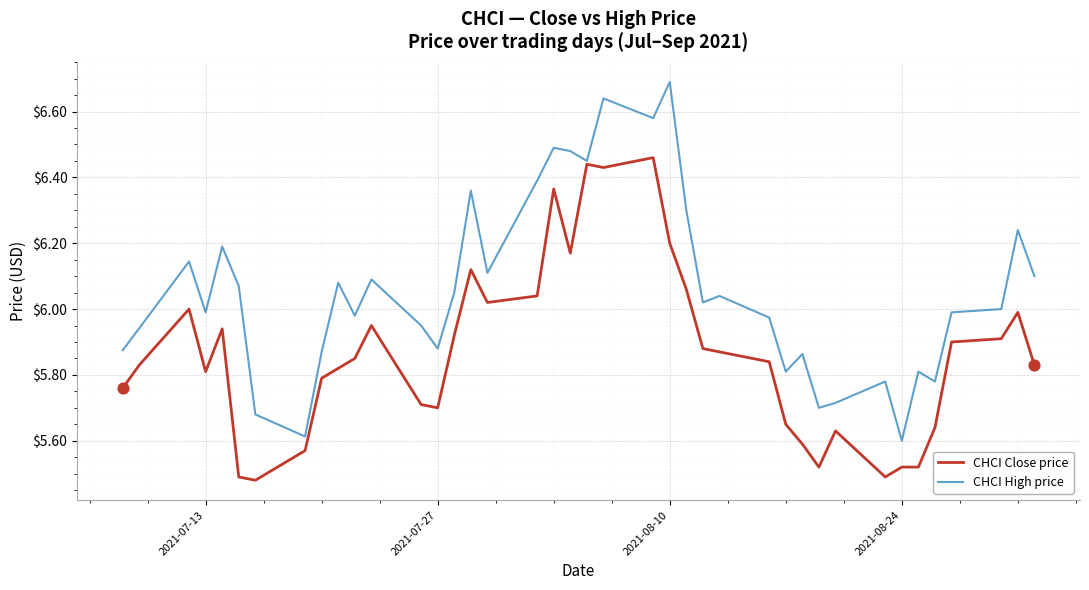

Which series has the largest total across all categories?

CHCI High price